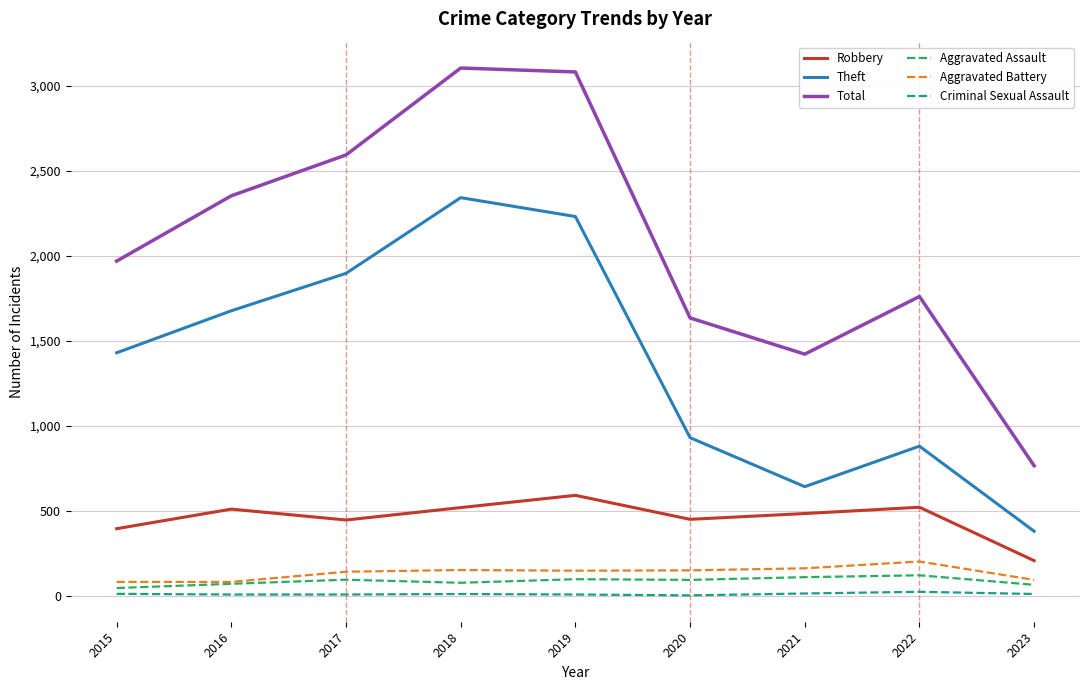

Rank the series by their maximum value, from lowest to highest.

Criminal Sexual Assault, Aggravated Assault, Aggravated Battery, Robbery, Theft, Total